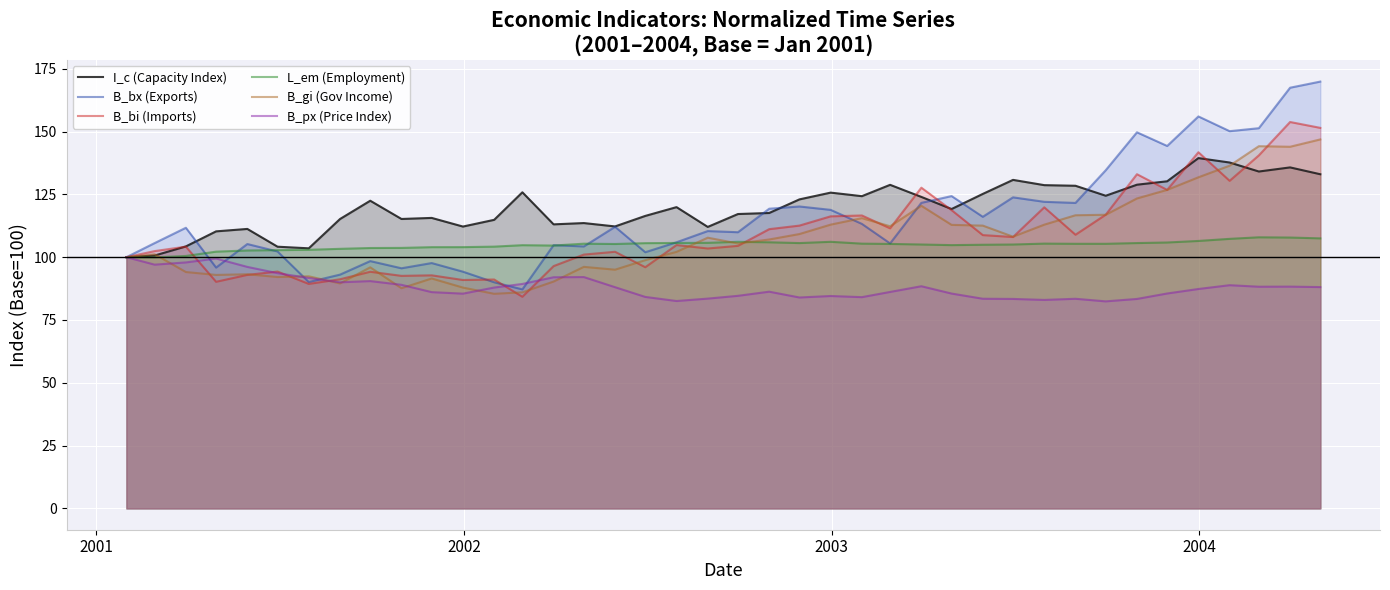

What is the smallest value displayed?

82.4